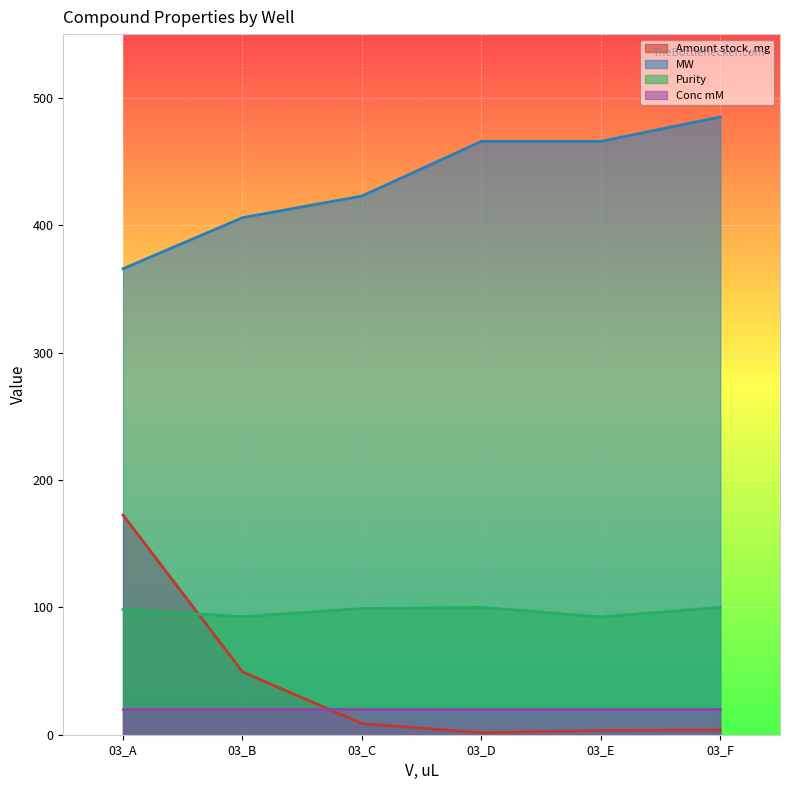

What is the difference between the highest and lowest values at 03_C?

414.2